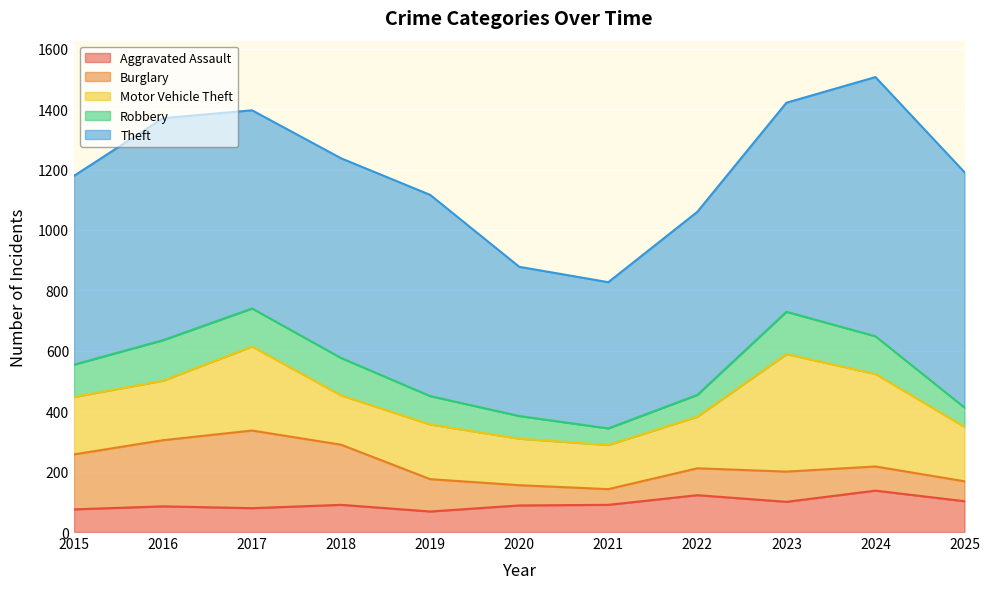

The Aggravated Assault series shows 23 at 2025. True or false?

False